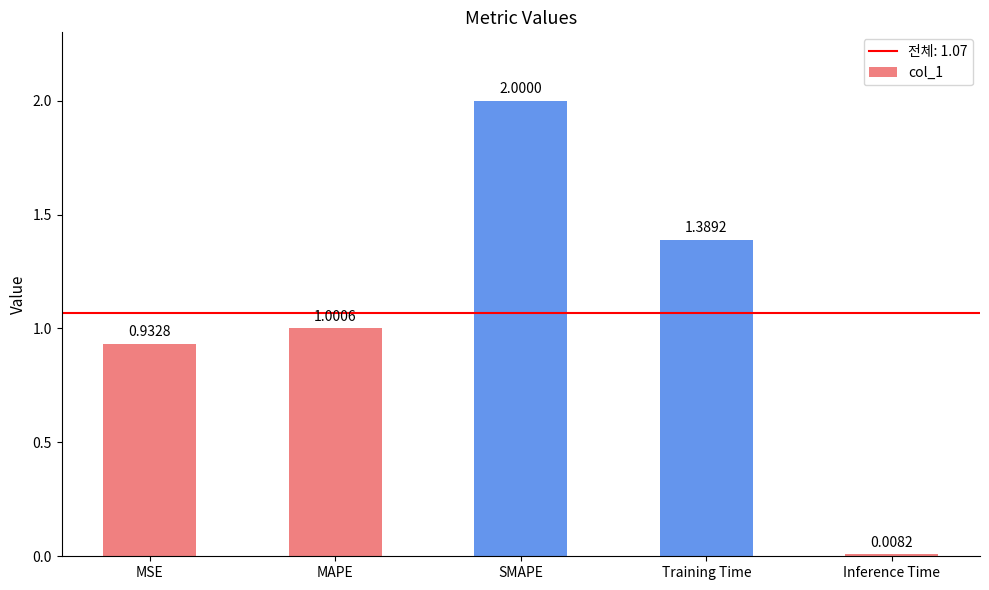

What is the sum of the values at Training Time and MSE?

2.3